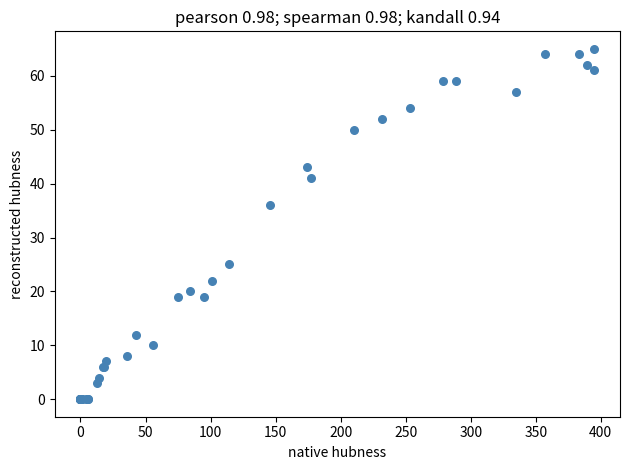

What Y value in the scatter plot is closest to 32?

36